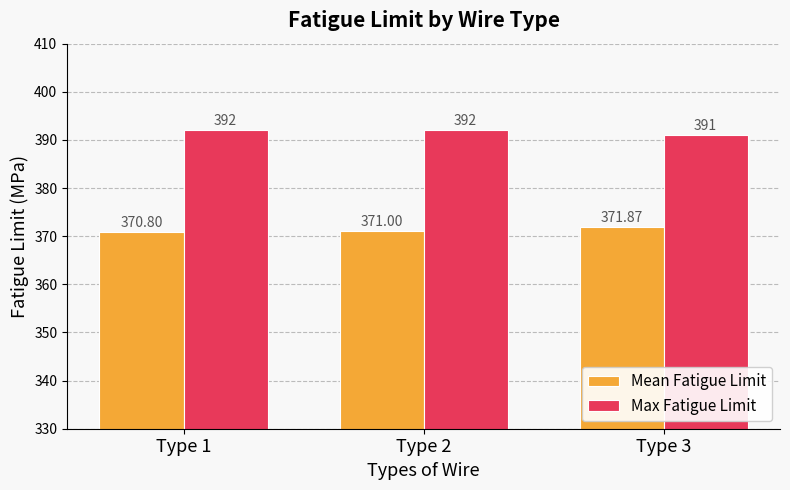

What is the value of the Max Fatigue Limit bar at the 2nd from the left?

392.0